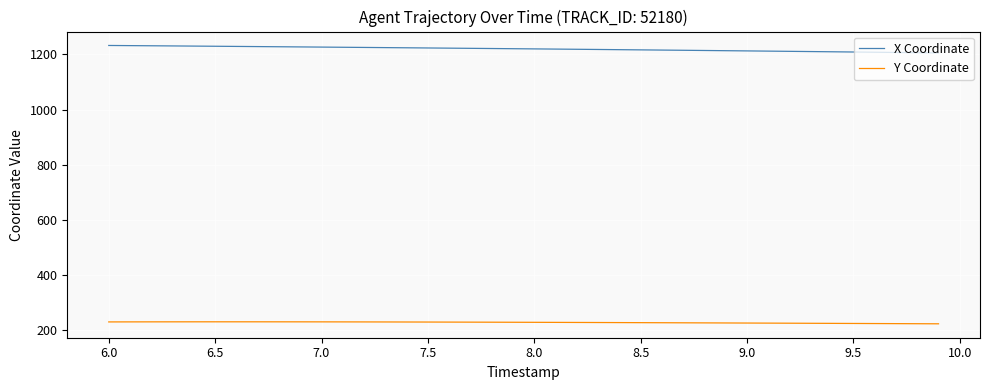

Is this an area chart (filled region under the line)?

No